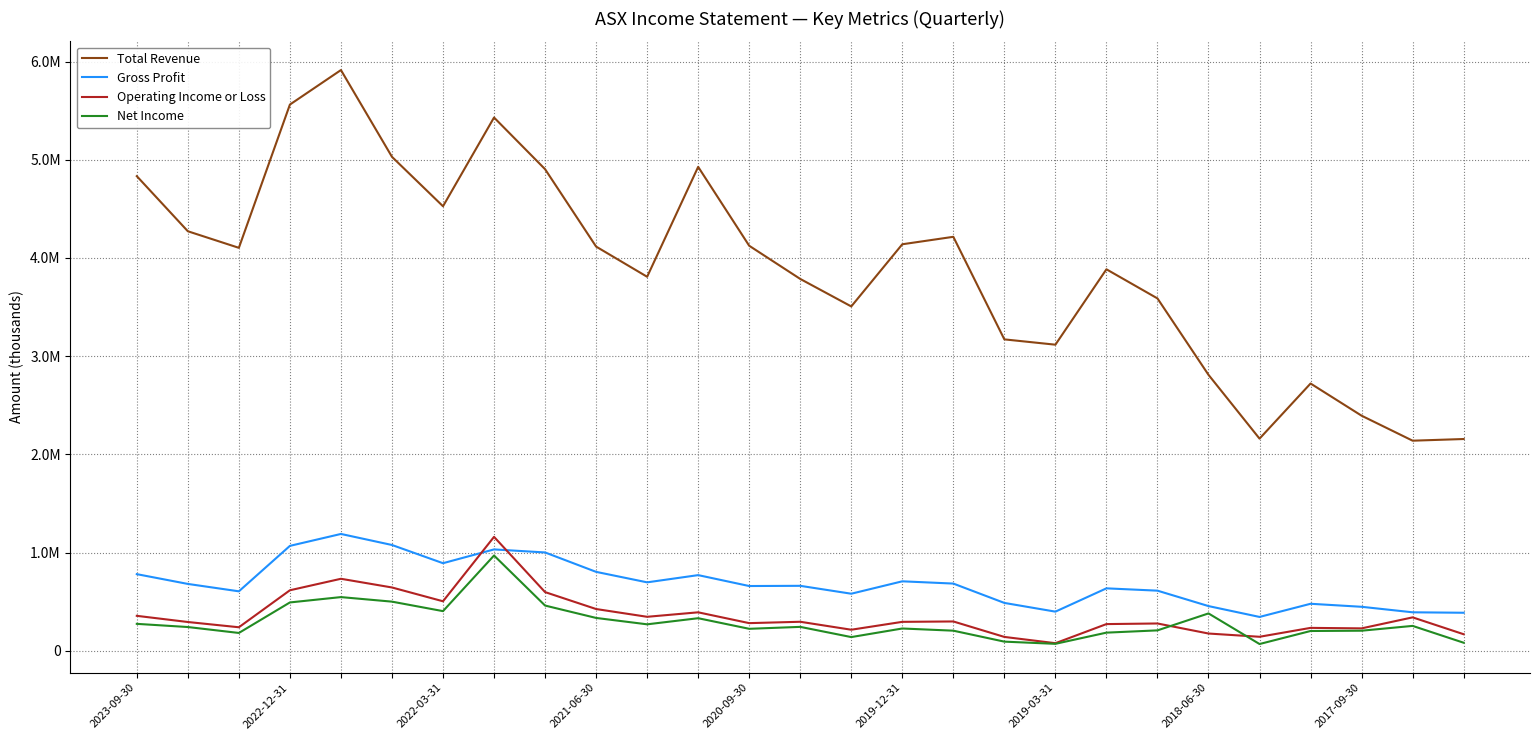

What is the smallest value displayed?

69700